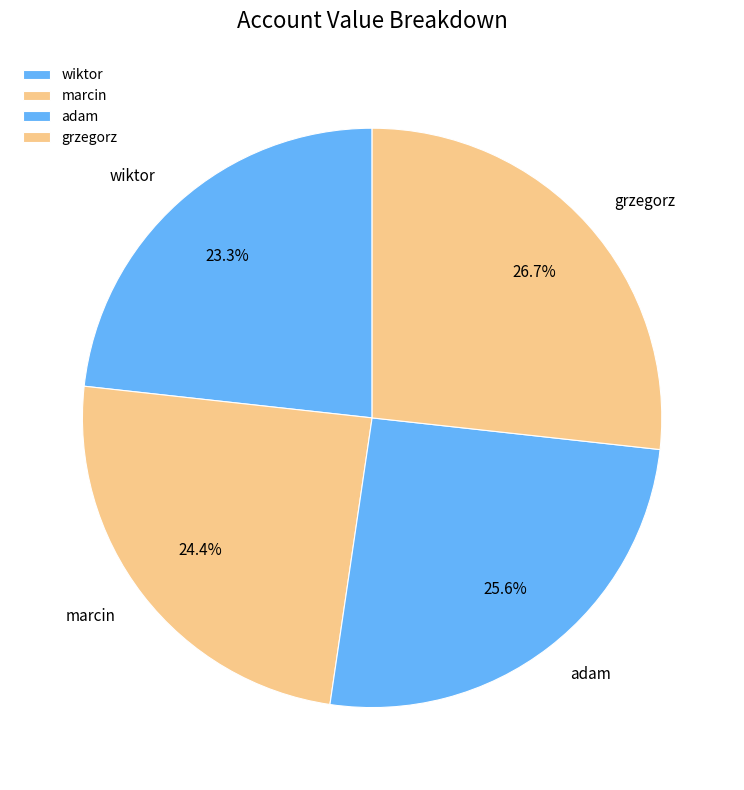

What percentage is NOT represented by adam?

74.4%